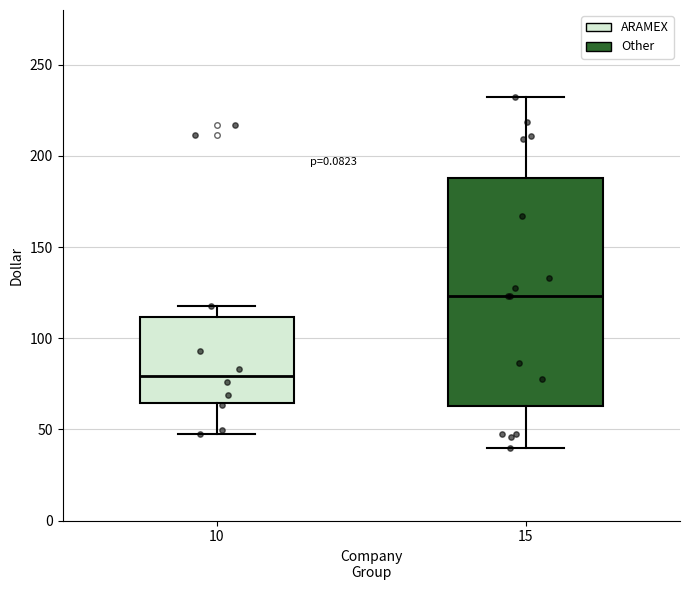

Comparing the boxes themselves (not the whiskers), which one is the tallest?

15